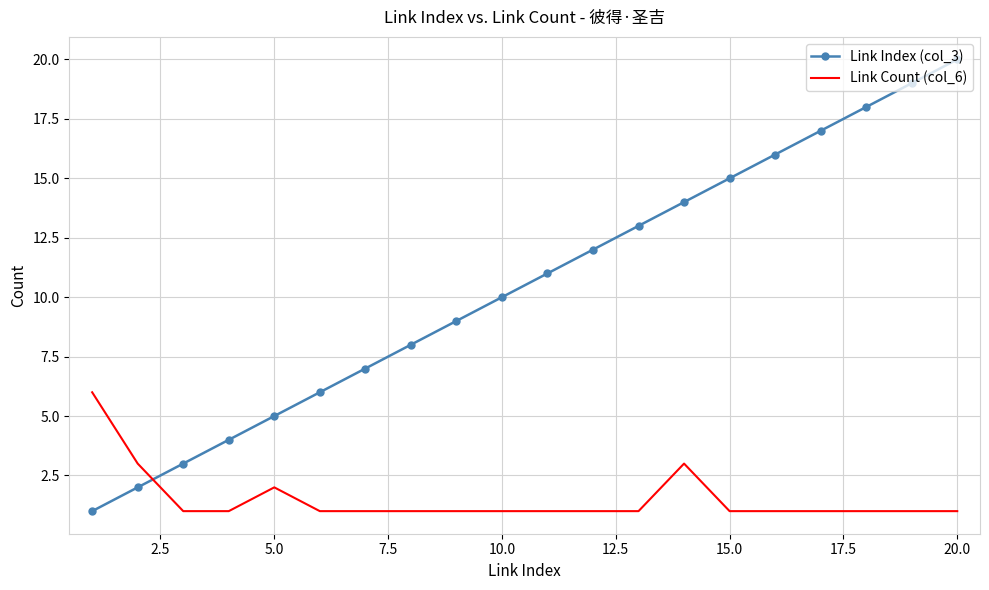

List the series in order of their peak value, lowest first.

Link Count (col_6), Link Index (col_3)